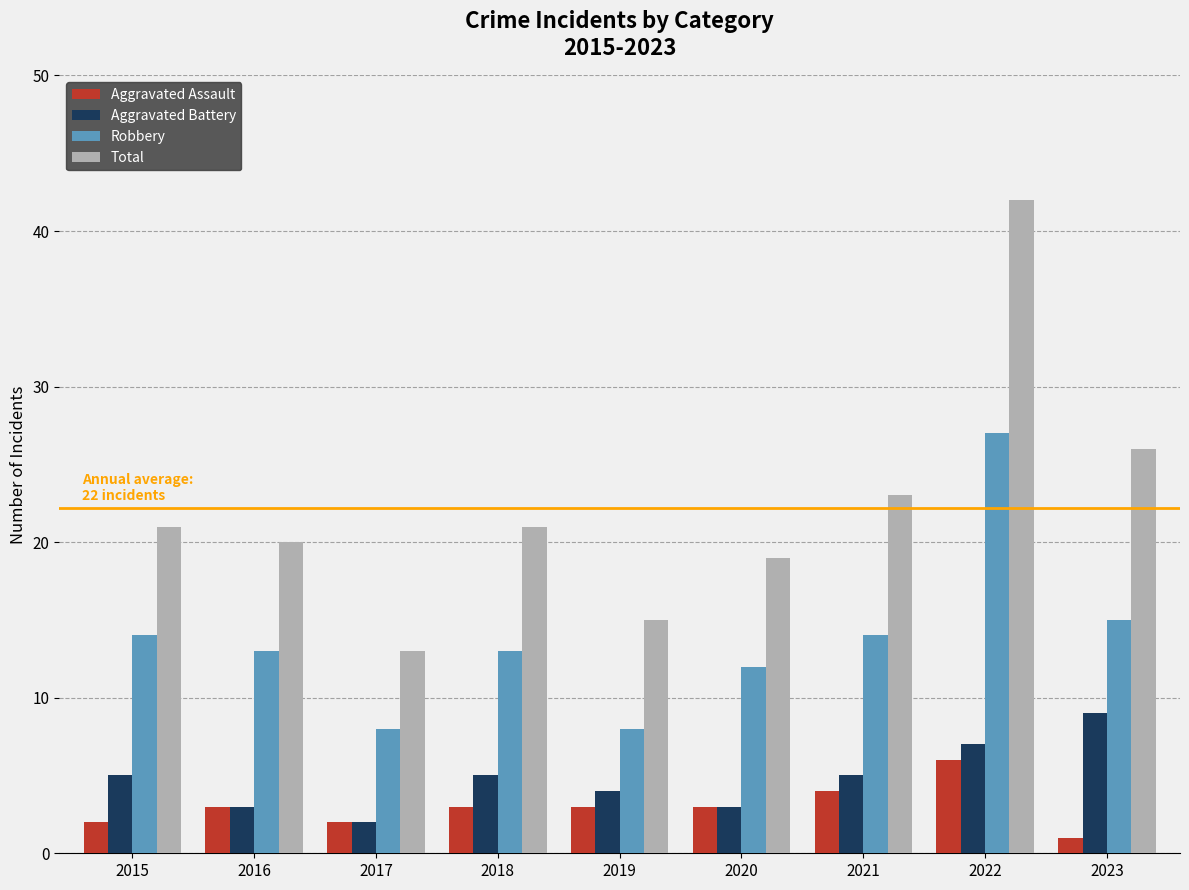

The value of Robbery at 2022 is 9. True or false?

False